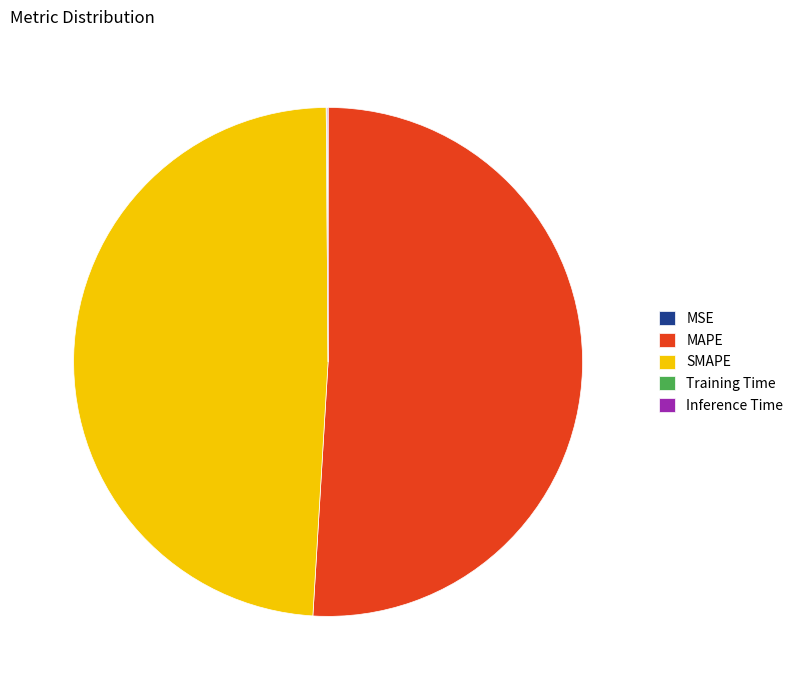

Does MAPE account for over 50% of the chart?

Yes